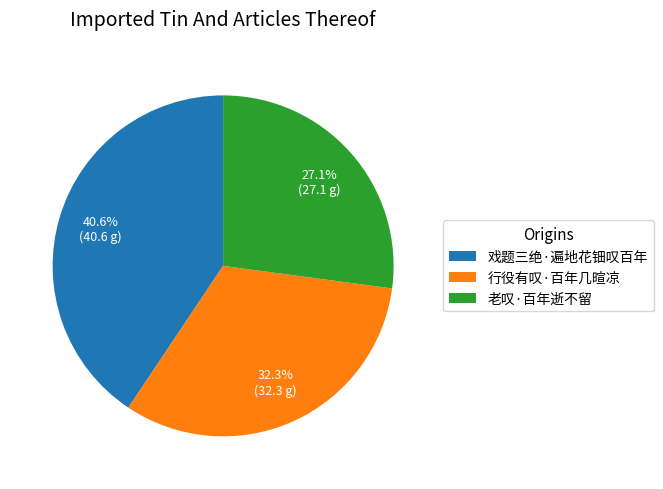

Combined, what portion of the pie is 戏题三绝·遍地花钿叹百年 and 老叹·百年逝不留?

67.7%